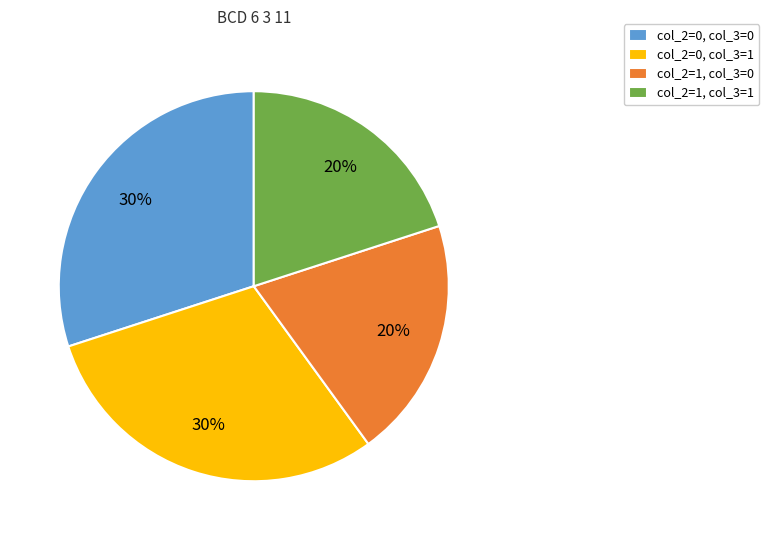

Do col_2=1, col_3=1 and col_2=1, col_3=0 together represent more than half of the pie?

No